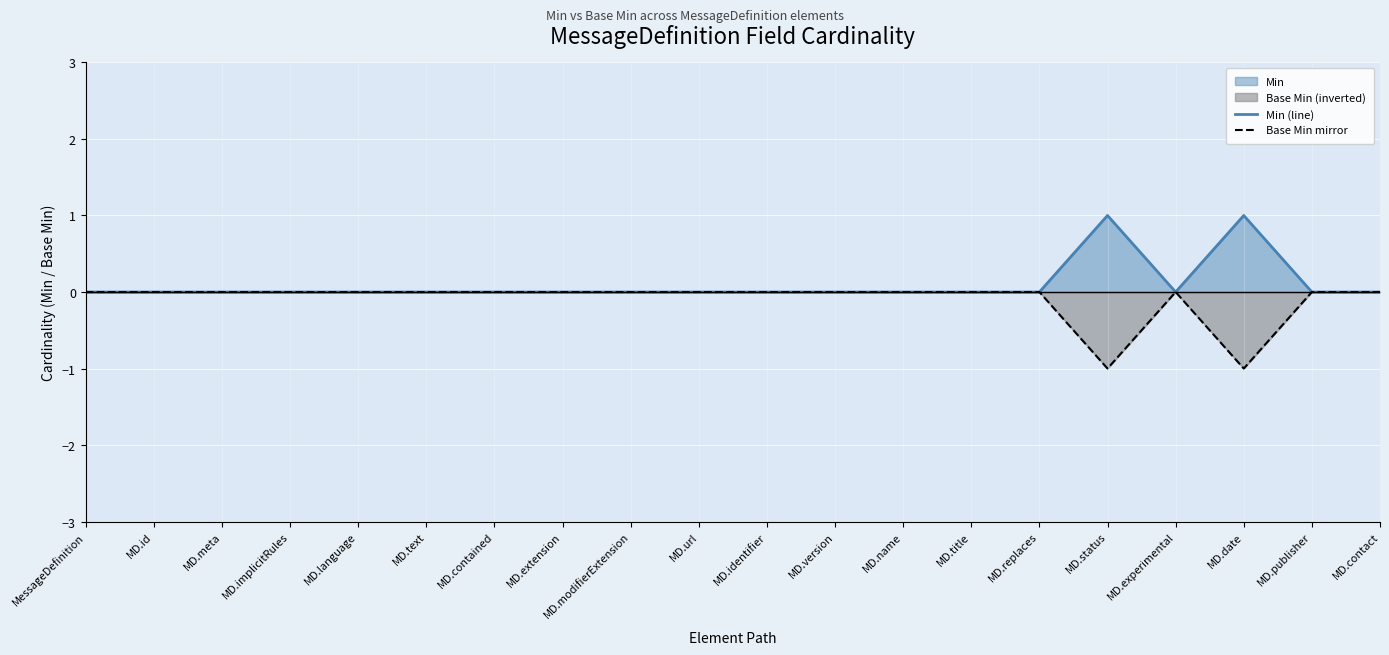

What is the difference between the second highest and second lowest values in the Min (line) series?

1